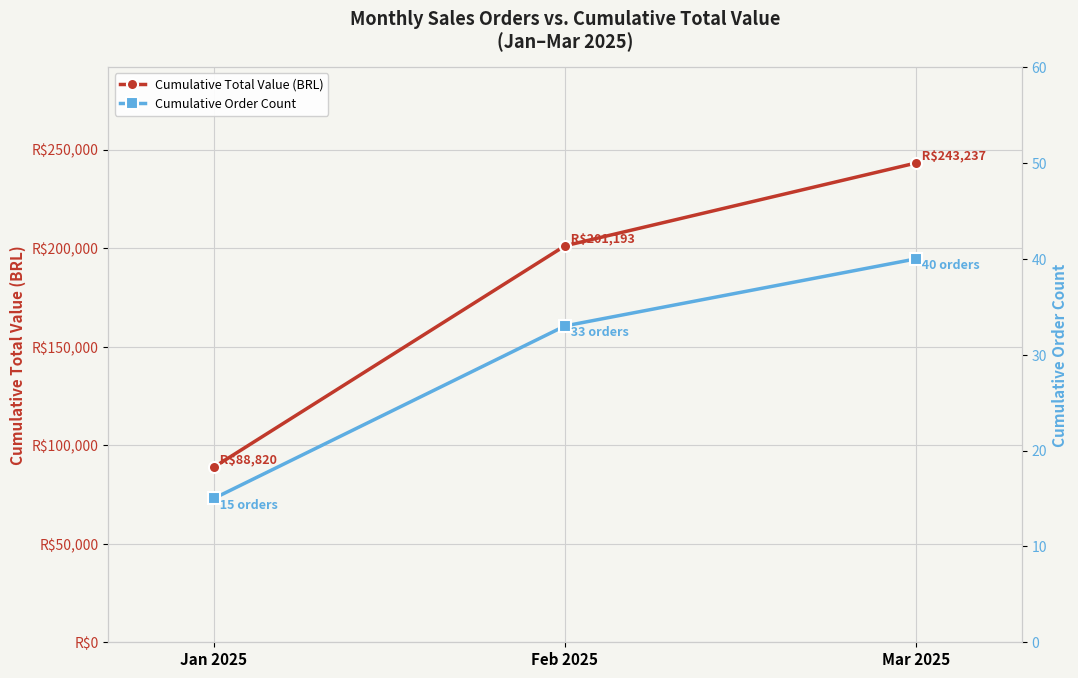

Which category has the highest value across all series?

Mar 2025